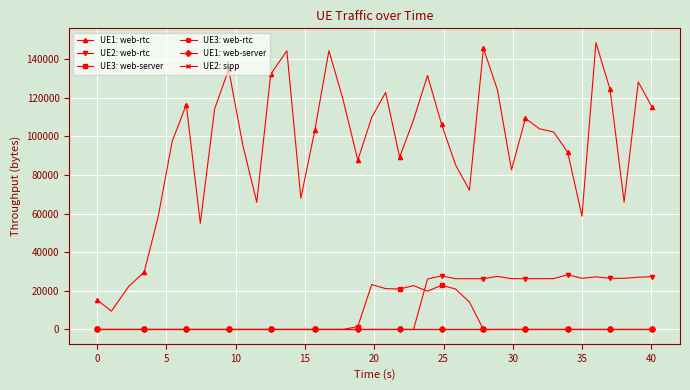

How many lines are shown in the chart?

6